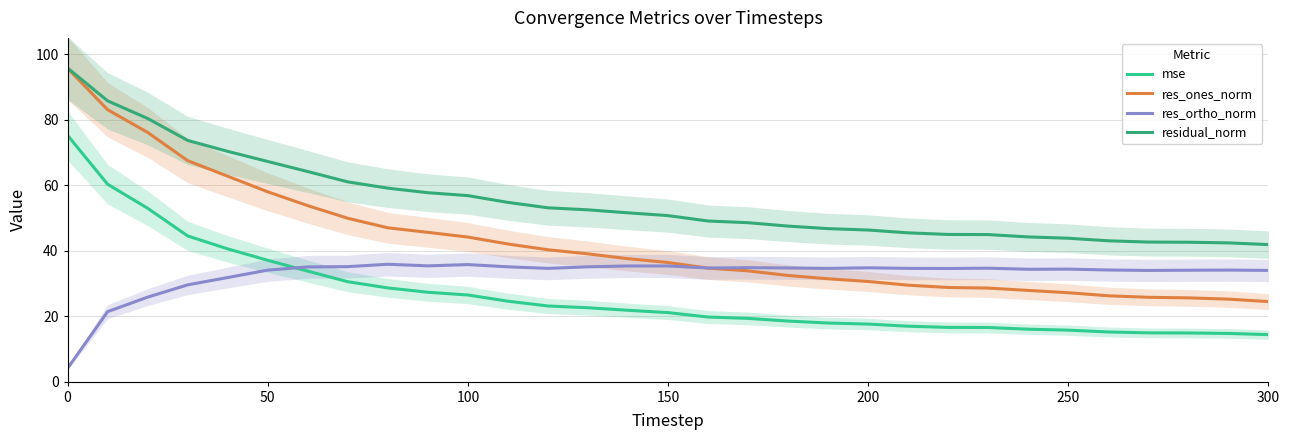

What is the minimum value shown in the chart?

4.1